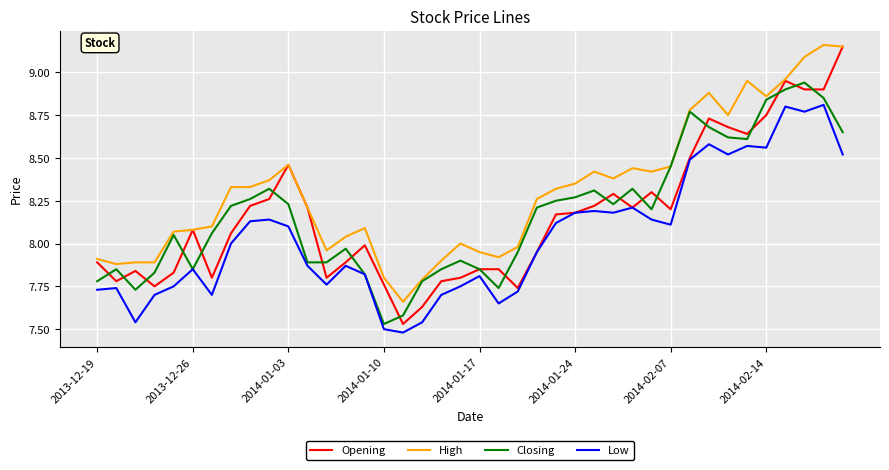

Which series has the largest total across all categories?

High